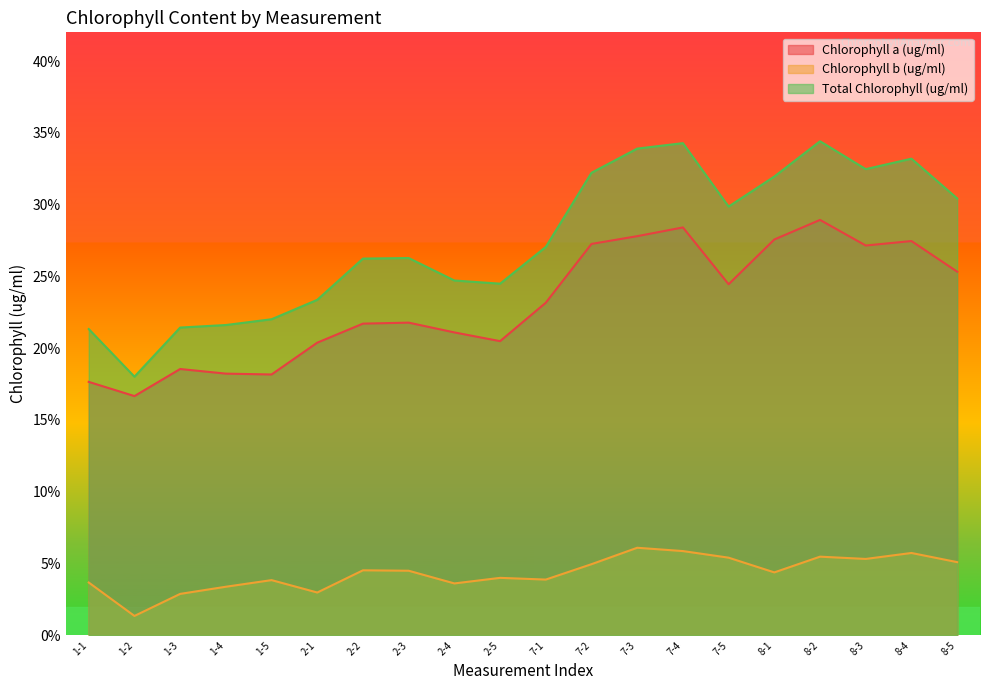

Read the Total Chlorophyll (ug/ml) value at 7-5.

0.3